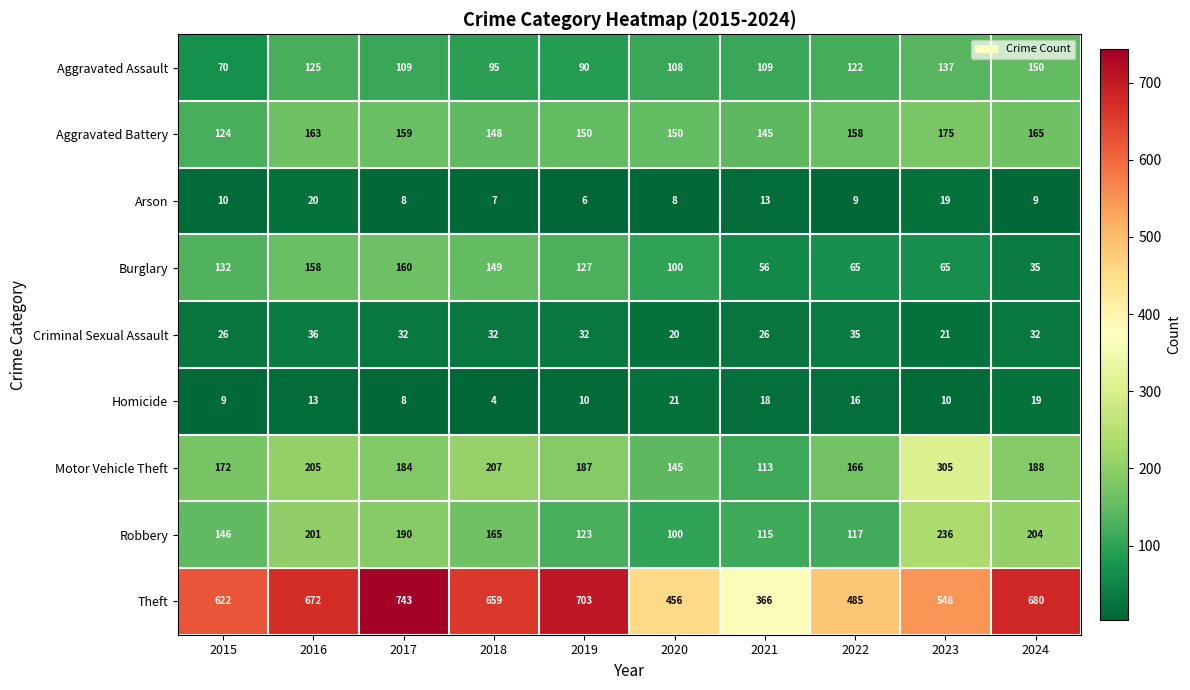

Between 2017 and 2024, which series saw the biggest shift?

Burglary